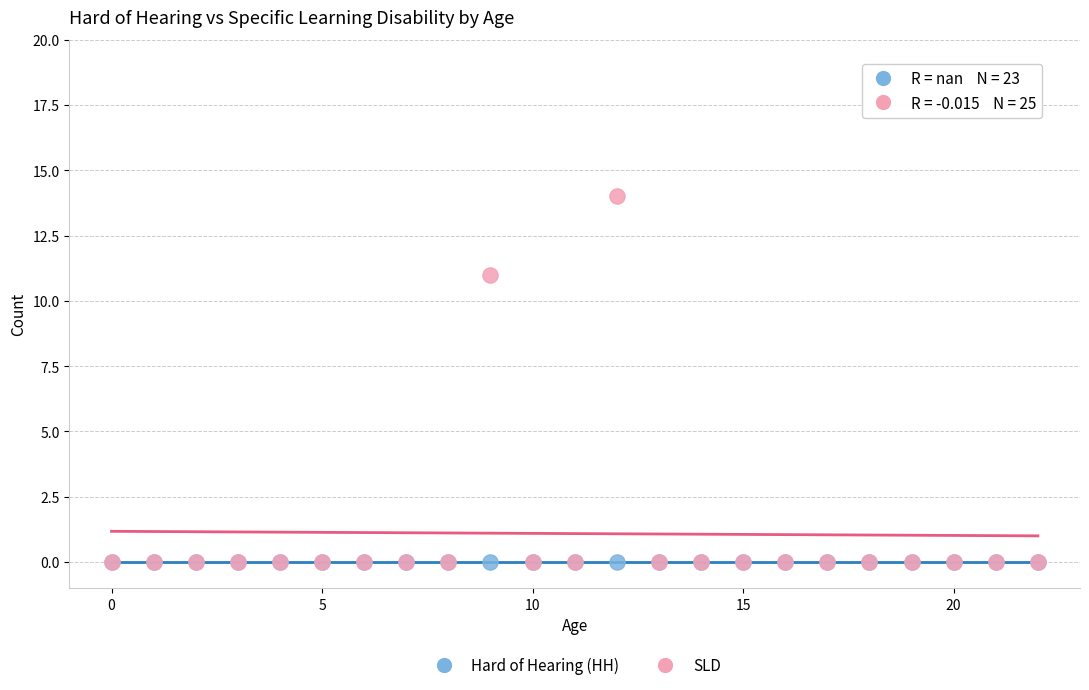

Across all series, what Y value is closest to 7?

11